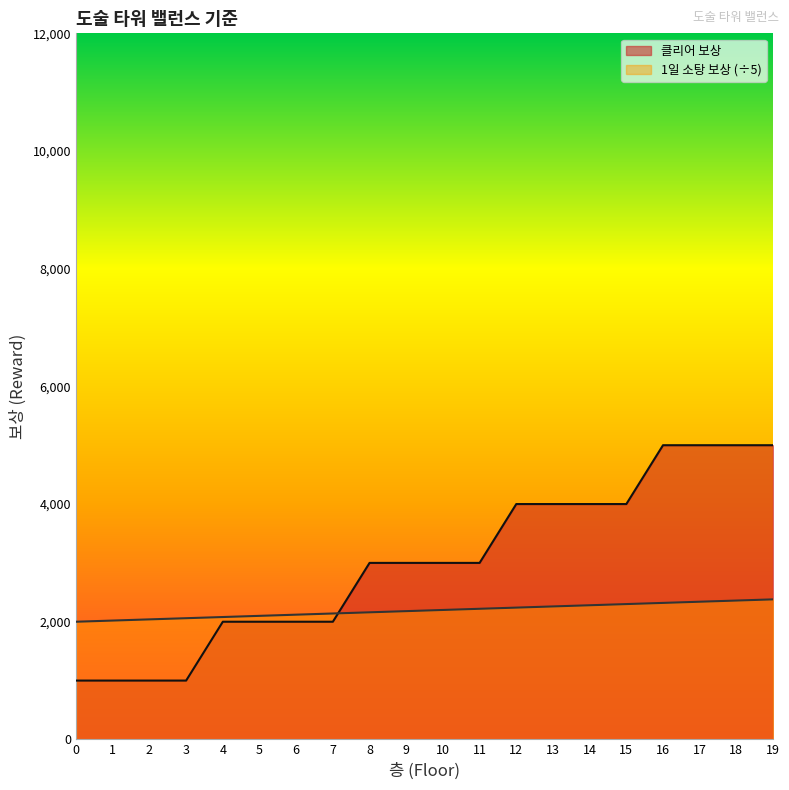

Reading right to left, what are all the values shown in this chart?

클리어 보상: 19=5000	18=5000	17=5000	16=5000	15=4000	14=4000	13=4000	12=4000	11=3000	10=3000	9=3000	8=3000	7=2000	6=2000	5=2000	4=2000	3=1000	2=1000	1=1000	0=1000
1일 소탕 보상: 19=2380	18=2360	17=2340	16=2320	15=2300	14=2280	13=2260	12=2240	11=2220	10=2200	9=2180	8=2160	7=2140	6=2120	5=2100	4=2080	3=2060	2=2040	1=2020	0=2000